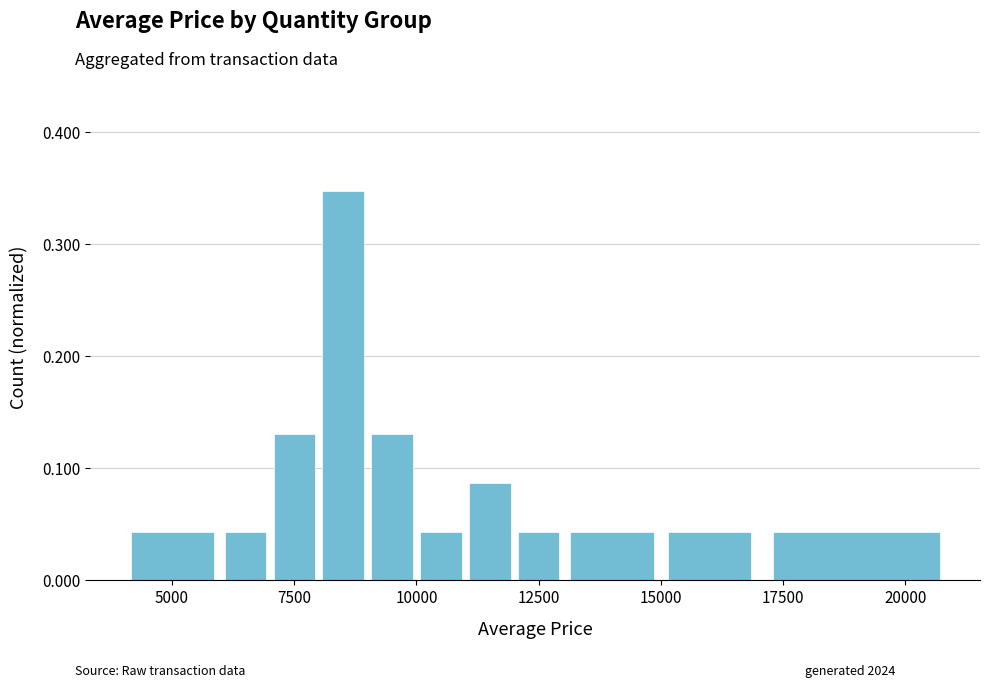

How many distinct data groups are displayed?

1